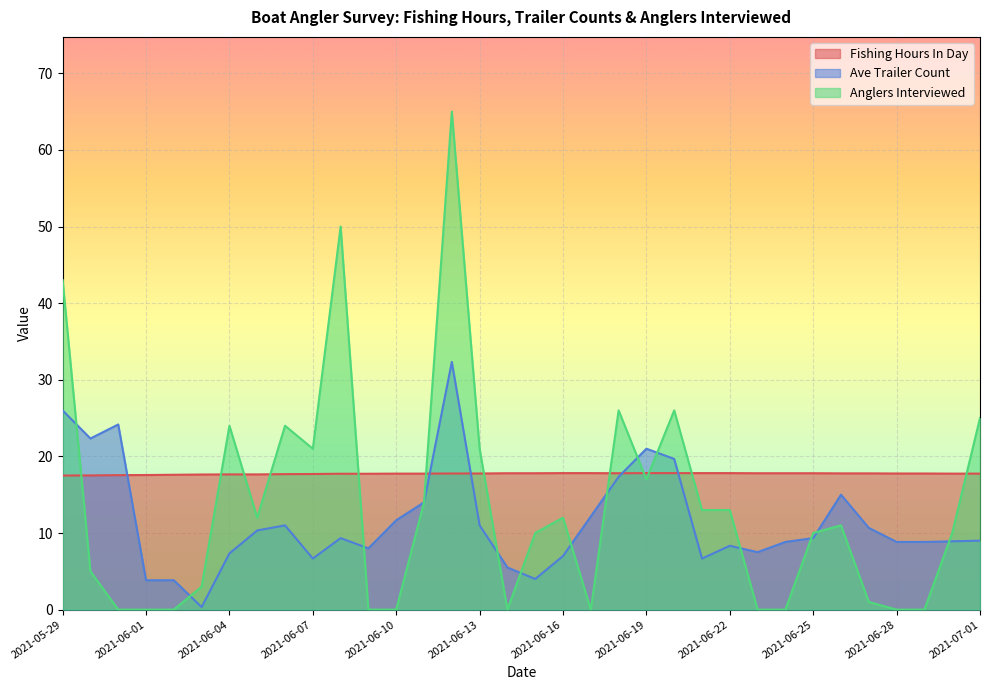

Reading left to right, extract all data points from this chart.

Fishing Hours In Day: 2021-05-29=17.5	2021-05-30=17.5	2021-05-31=17.5	2021-06-01=17.6	2021-06-02=17.6	2021-06-03=17.6	2021-06-04=17.6	2021-06-05=17.6	2021-06-06=17.7	2021-06-07=17.7	2021-06-08=17.7	2021-06-09=17.7	2021-06-10=17.8	2021-06-11=17.8	2021-06-12=17.8	2021-06-13=17.8	2021-06-14=17.8	2021-06-15=17.8	2021-06-16=17.8	2021-06-17=17.8	2021-06-18=17.8	2021-06-19=17.8	2021-06-20=17.8	2021-06-21=17.8	2021-06-22=17.8	2021-06-23=17.8	2021-06-24=17.8	2021-06-25=17.8	2021-06-26=17.8	2021-06-27=17.8	2021-06-28=17.8	2021-06-29=17.8	2021-06-30=17.8	2021-07-01=17.8
Ave Trailer Count: 2021-05-29=26.0	2021-05-30=22.3	2021-05-31=24.2	2021-06-01=3.8	2021-06-02=3.8	2021-06-03=0.3	2021-06-04=7.3	2021-06-05=10.3	2021-06-06=11.0	2021-06-07=6.7	2021-06-08=9.3	2021-06-09=8.0	2021-06-10=11.7	2021-06-11=14.0	2021-06-12=32.3	2021-06-13=11.0	2021-06-14=5.5	2021-06-15=4.0	2021-06-16=7.0	2021-06-17=12.2	2021-06-18=17.3	2021-06-19=21.0	2021-06-20=19.7	2021-06-21=6.7	2021-06-22=8.3	2021-06-23=7.5	2021-06-24=8.8	2021-06-25=9.3	2021-06-26=15.0	2021-06-27=10.7	2021-06-28=8.8	2021-06-29=8.8	2021-06-30=8.9	2021-07-01=9.0
Anglers Interviewed: 2021-05-29=43.0	2021-05-30=5.0	2021-05-31=0.0	2021-06-01=0.0	2021-06-02=0.0	2021-06-03=3.0	2021-06-04=24.0	2021-06-05=12.0	2021-06-06=24.0	2021-06-07=21.0	2021-06-08=50.0	2021-06-09=0.0	2021-06-10=0.0	2021-06-11=14.0	2021-06-12=65.0	2021-06-13=21.0	2021-06-14=0.0	2021-06-15=10.0	2021-06-16=12.0	2021-06-17=0.0	2021-06-18=26.0	2021-06-19=17.0	2021-06-20=26.0	2021-06-21=13.0	2021-06-22=13.0	2021-06-23=0.0	2021-06-24=0.0	2021-06-25=10.0	2021-06-26=11.0	2021-06-27=1.0	2021-06-28=0.0	2021-06-29=0.0	2021-06-30=10.0	2021-07-01=25.0